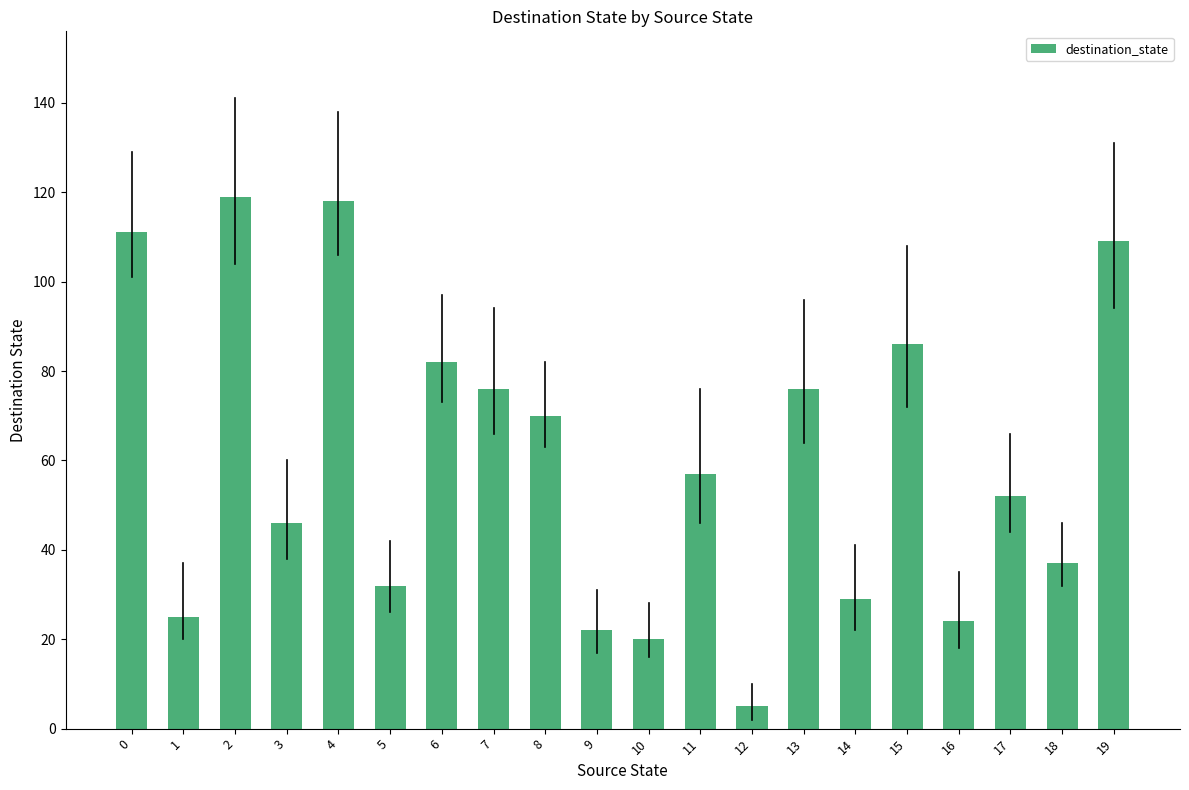

How many bars are there in total?

20